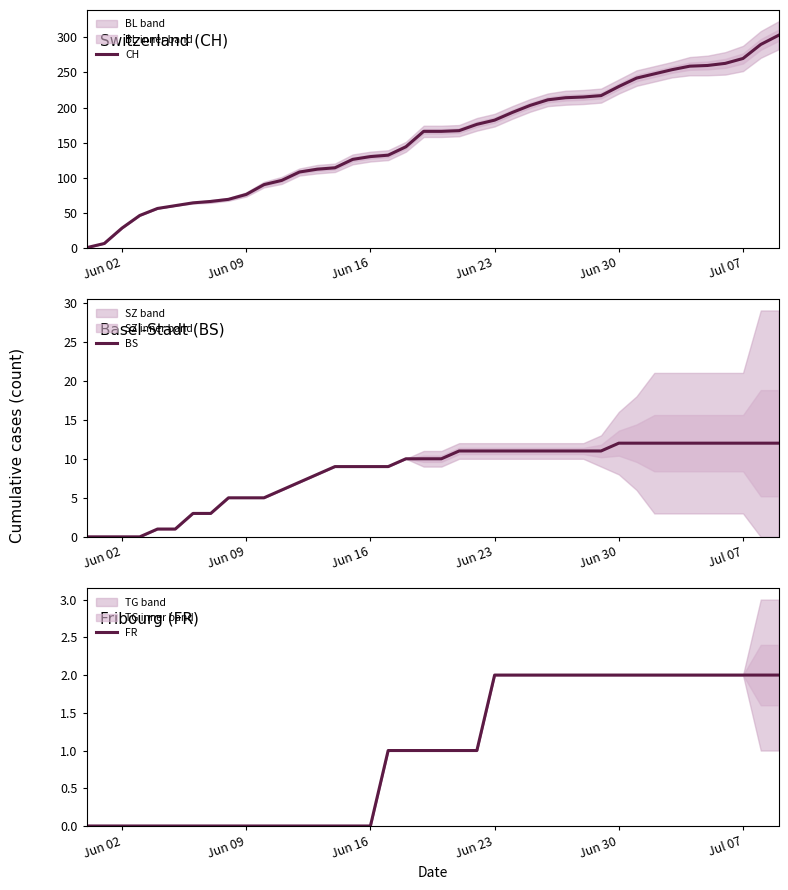

What is the highest value of the BS series?

12